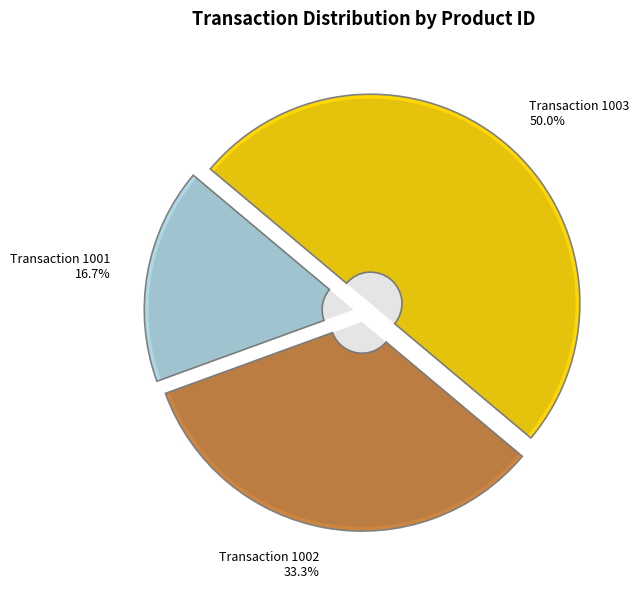

What portion of the pie excludes 1001?

83.3%